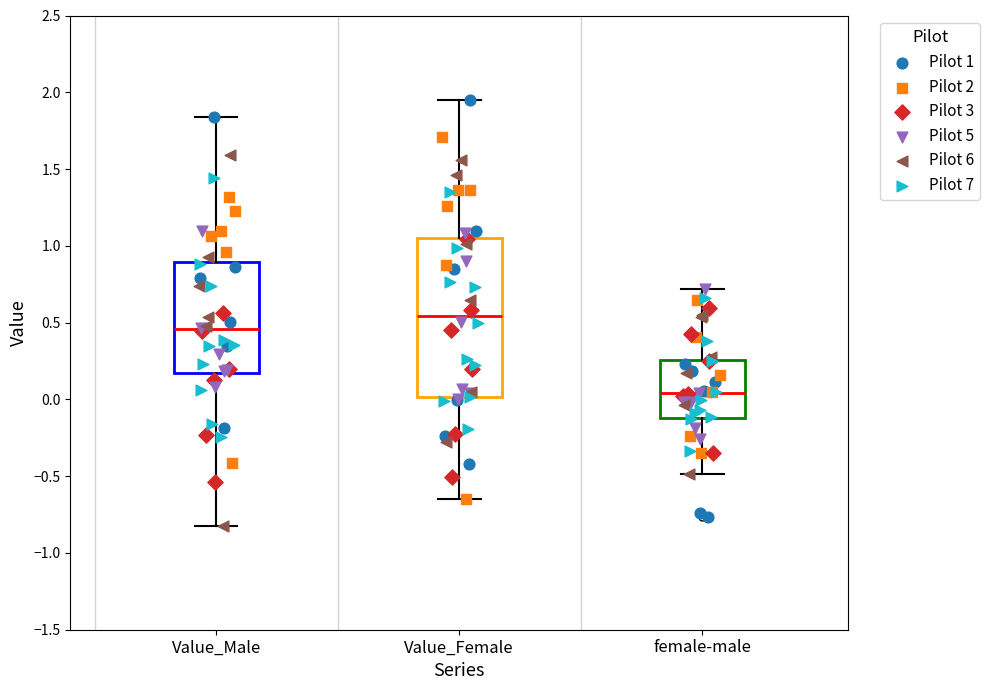

Reading left to right, read every box against the y-axis: the position of its median line, the range the box covers, and the ends of its whiskers. The values are not printed on the chart, so give them approximately, as read against the axis.

Value_Male: median 0.45, box 0.15 to 0.90, whiskers -0.85 to 1.85
Value_Female: median 0.55, box 0.00 to 1.05, whiskers -0.65 to 1.95
female-male: median 0.05, box -0.10 to 0.25, whiskers -0.50 to 0.70